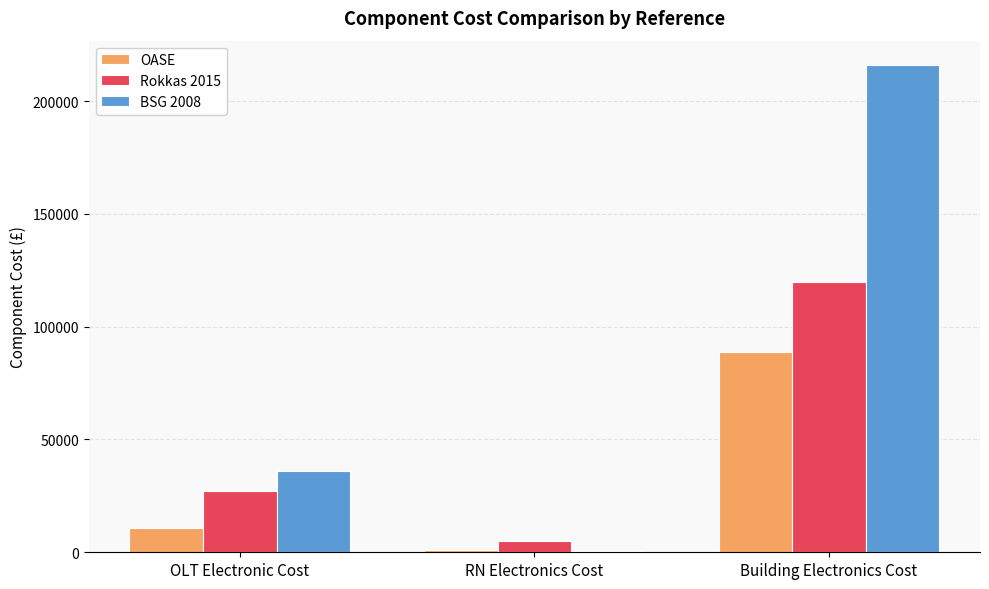

What are all the series names shown in the legend?

OASE, Rokkas 2015, BSG 2008